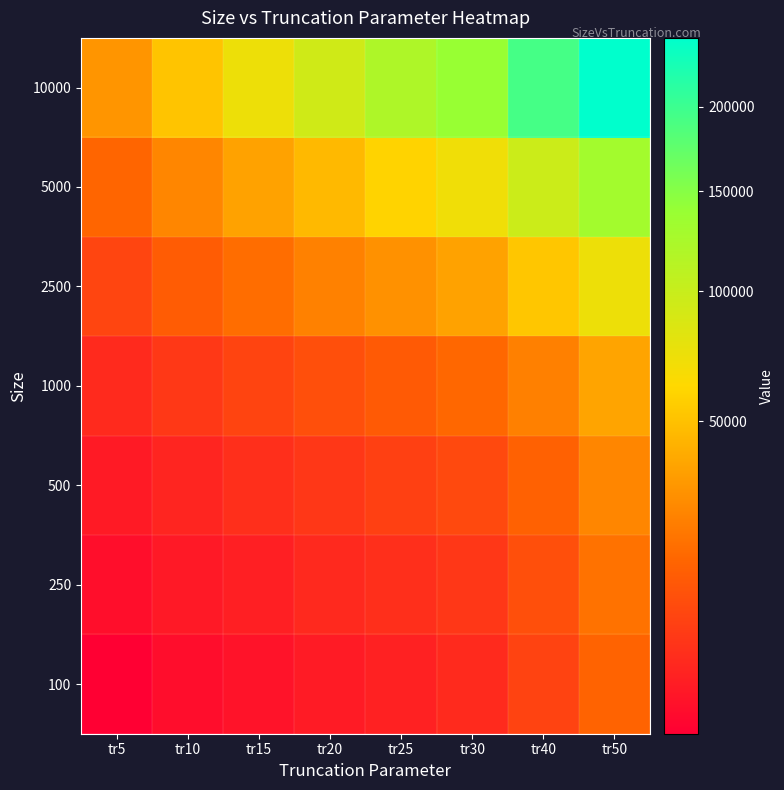

What is the smallest value displayed?

463